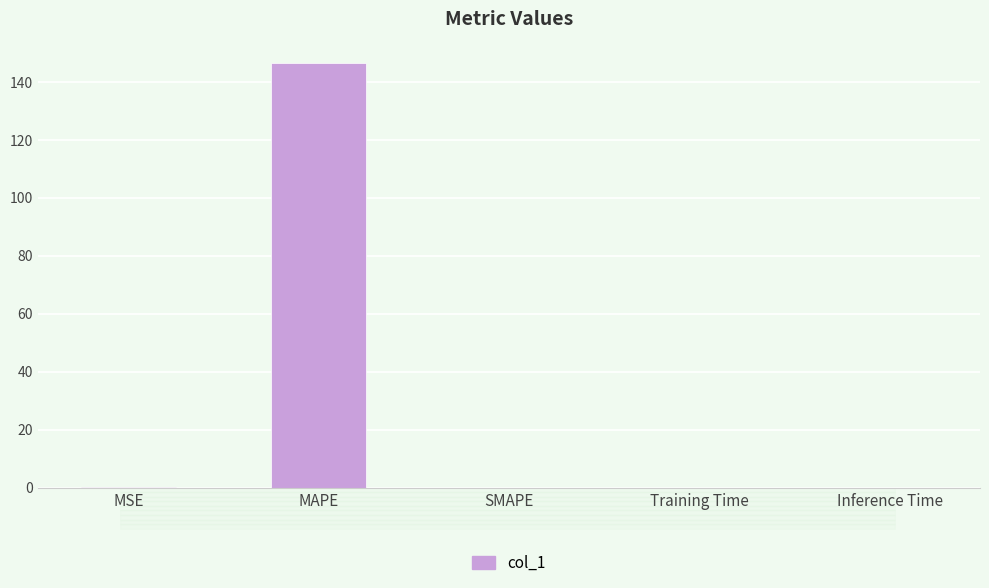

Which label corresponds to the largest value in the chart?

MAPE